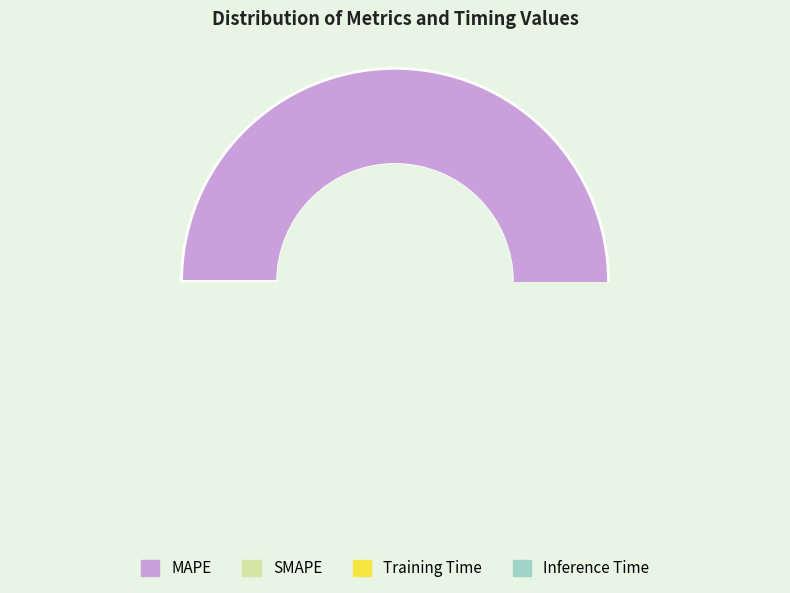

Does any single category account for the majority?

Yes